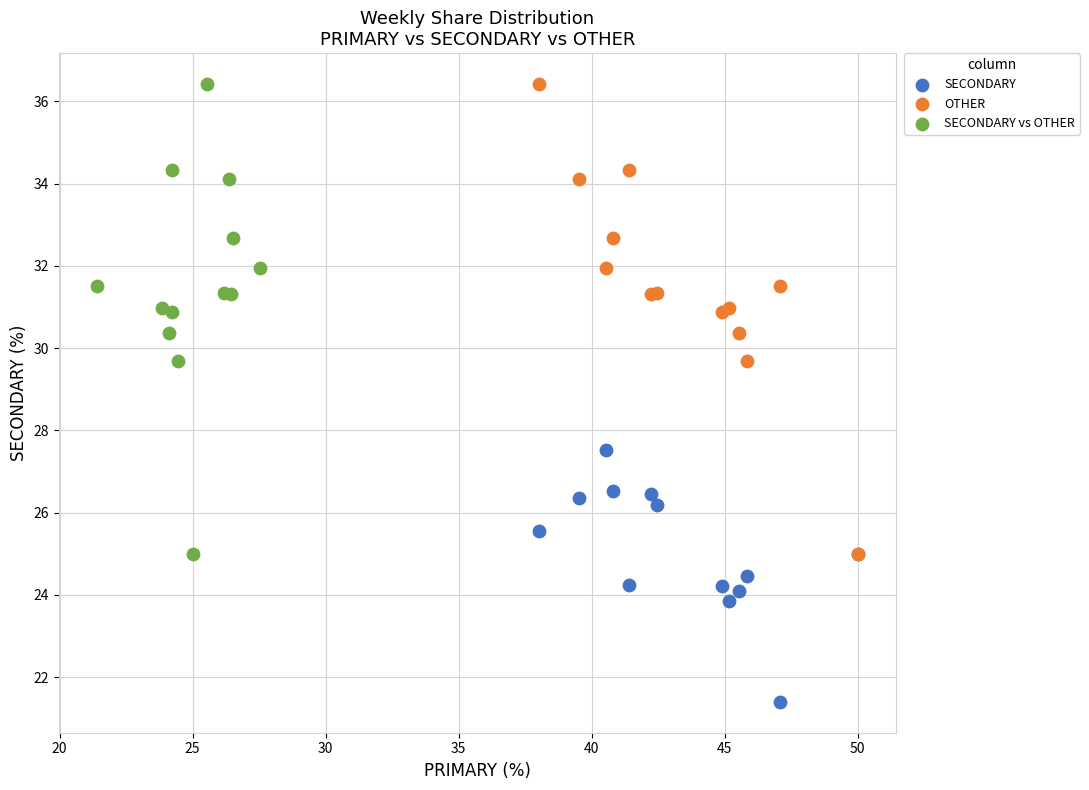

Which series contains the lowest Y value?

SECONDARY